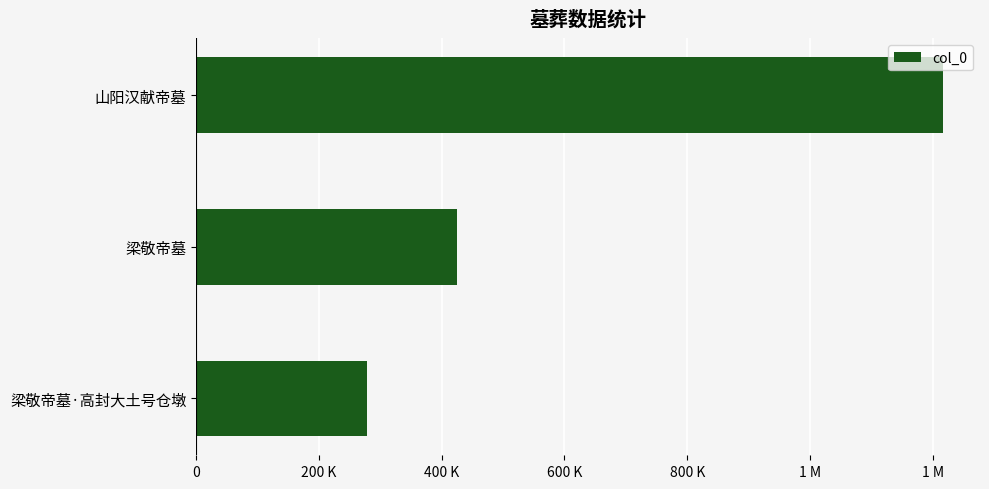

Are the bars horizontal?

Yes